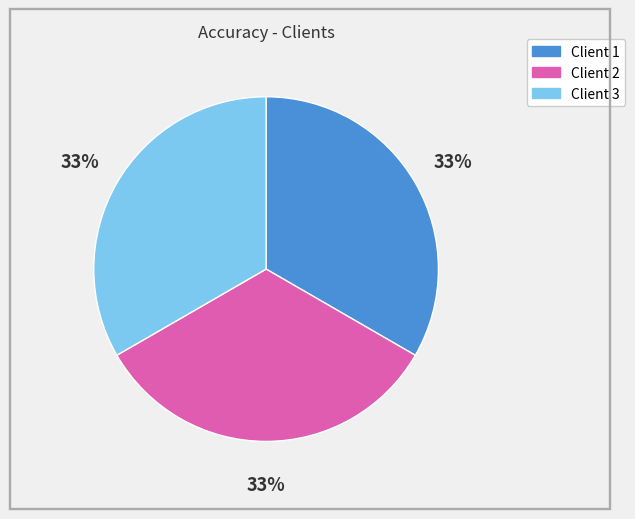

What percentage is the Client 2 slice, to the nearest percent?

33%